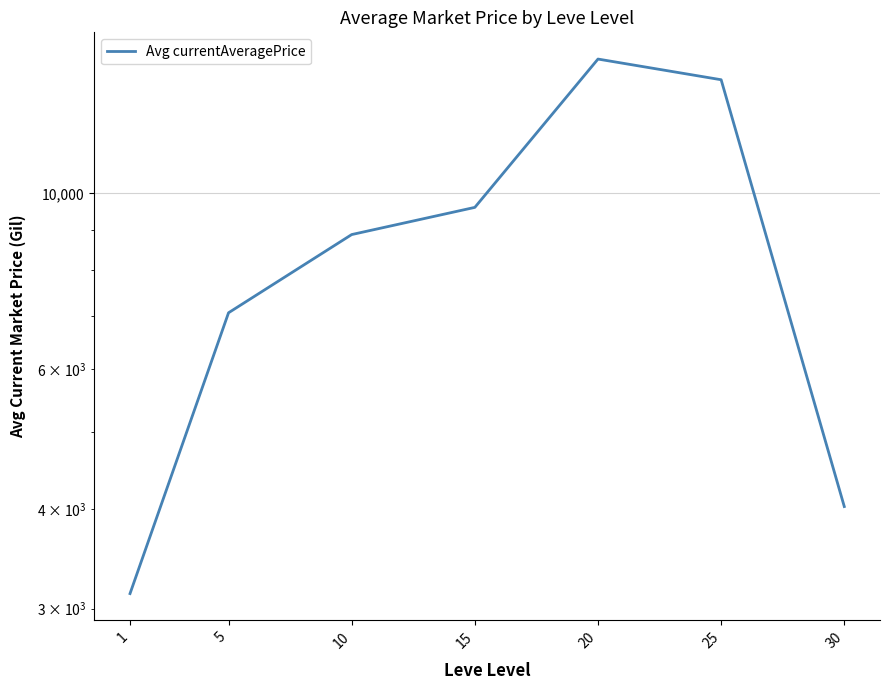

True or false: the data has more than 0 interior local peaks.

True